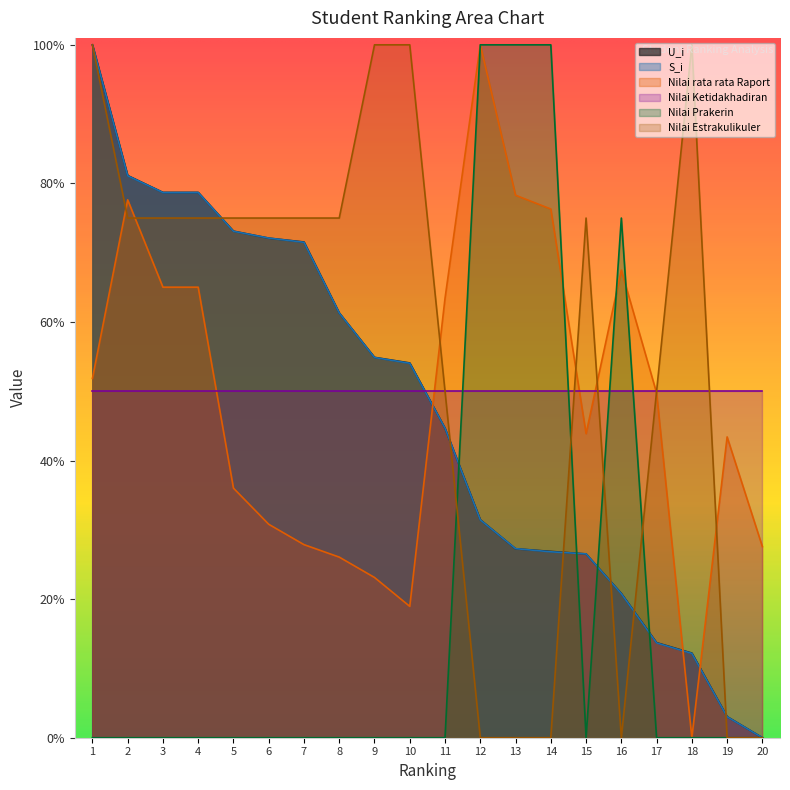

What is the sum of all S_i values?

9.3